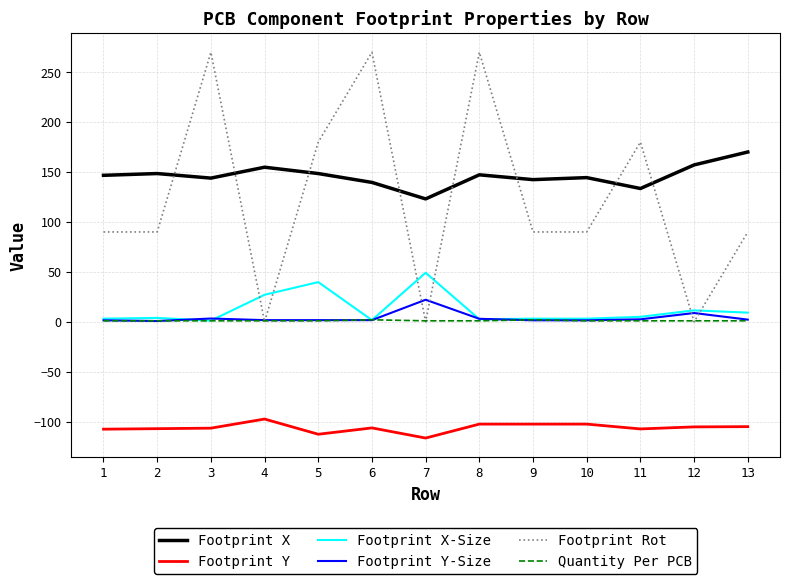

True or false: Quantity Per PCB and Footprint X intersect in this chart.

False